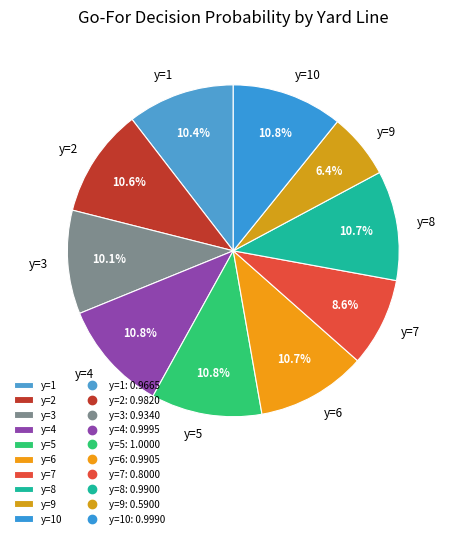

What percentage do y=1 and y=3 together represent?

20.5%